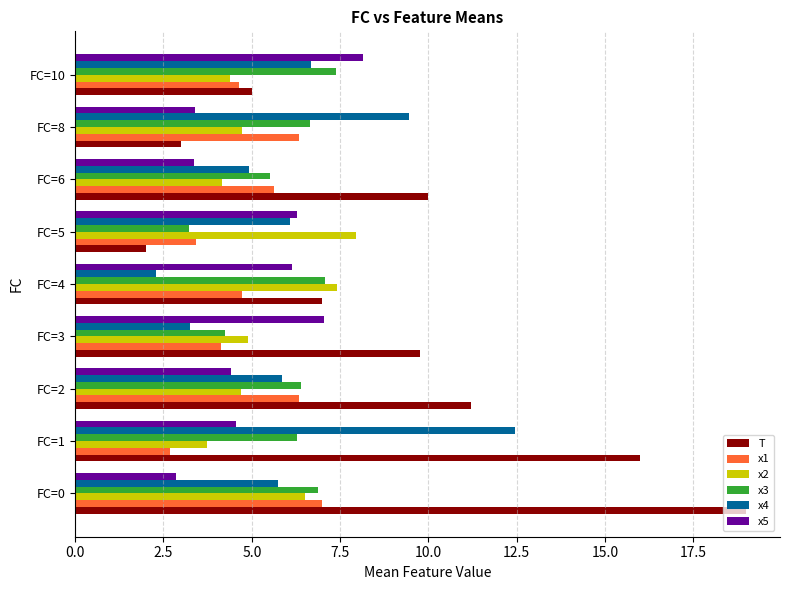

What is the lowest value of the x2 series?

3.7